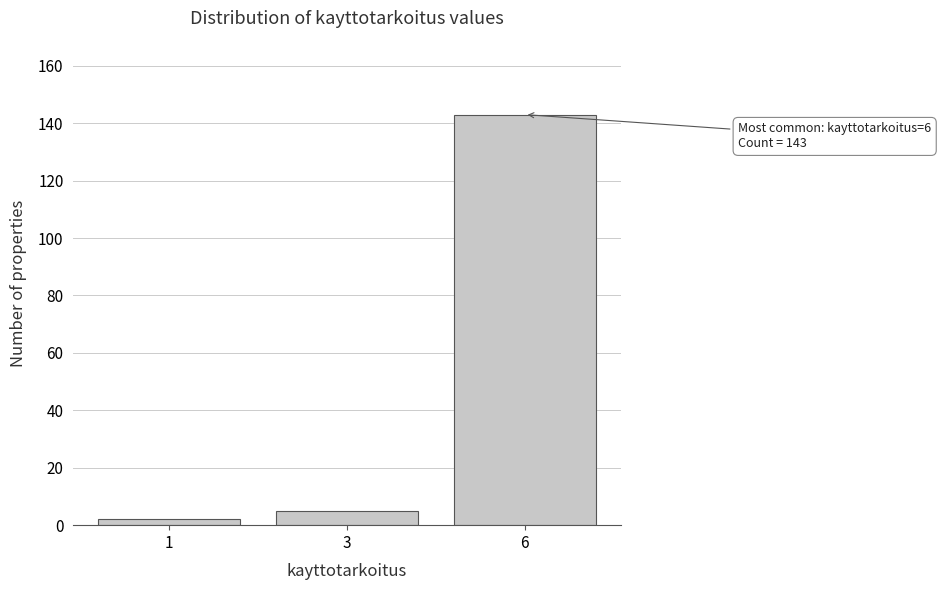

Reading right to left, what are all the values shown in this chart?

143	5	2